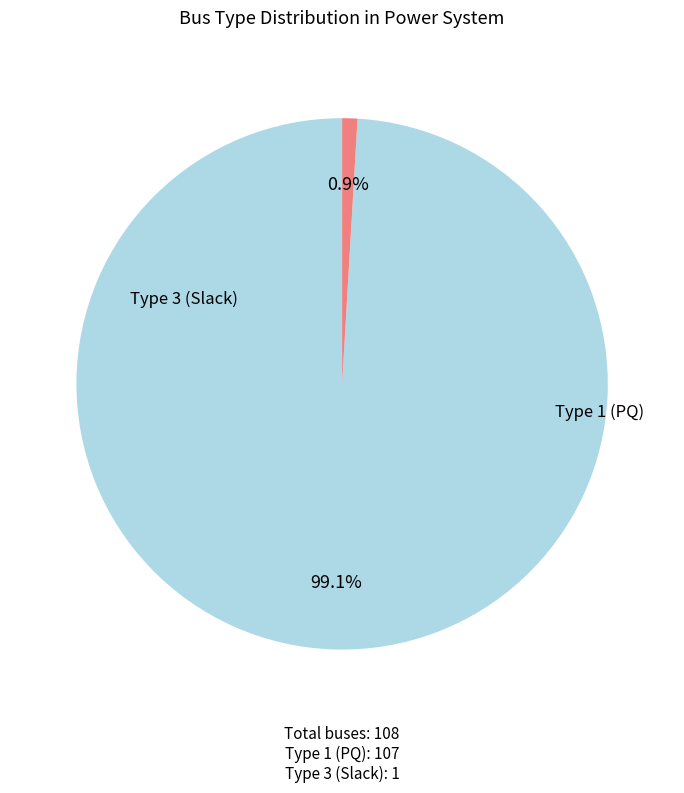

Is there any slice that represents more than half of the pie?

Yes